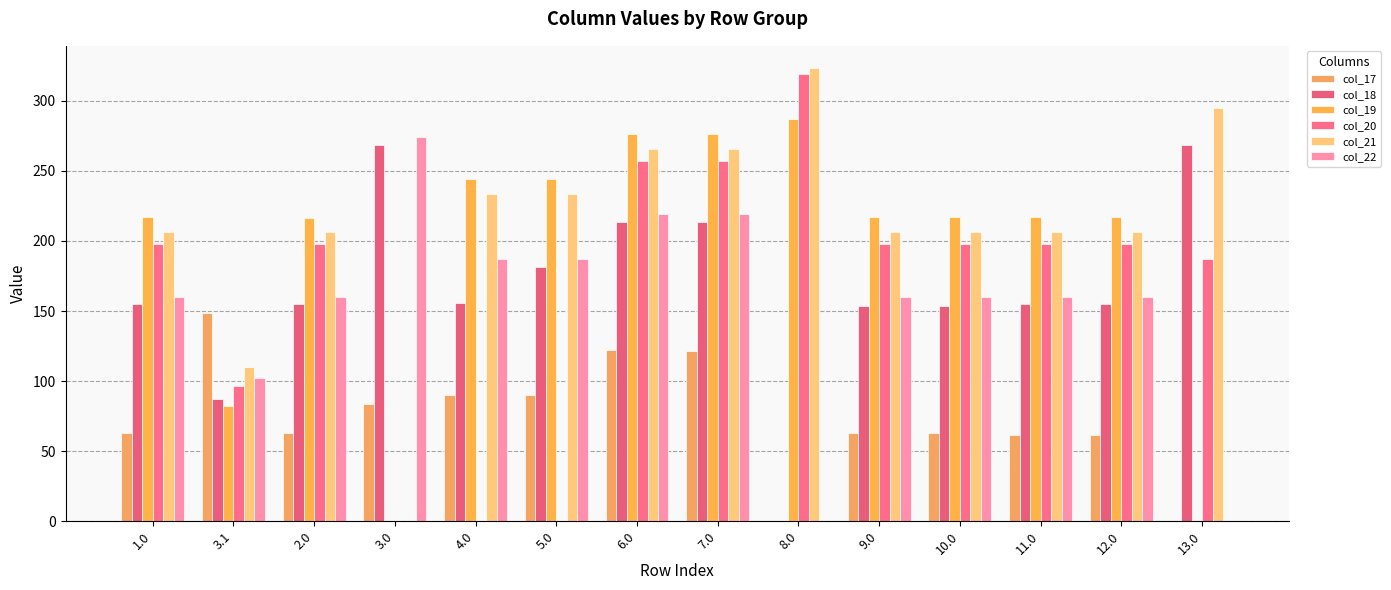

What is the approximate value of col_21 at 3.1?

109.9